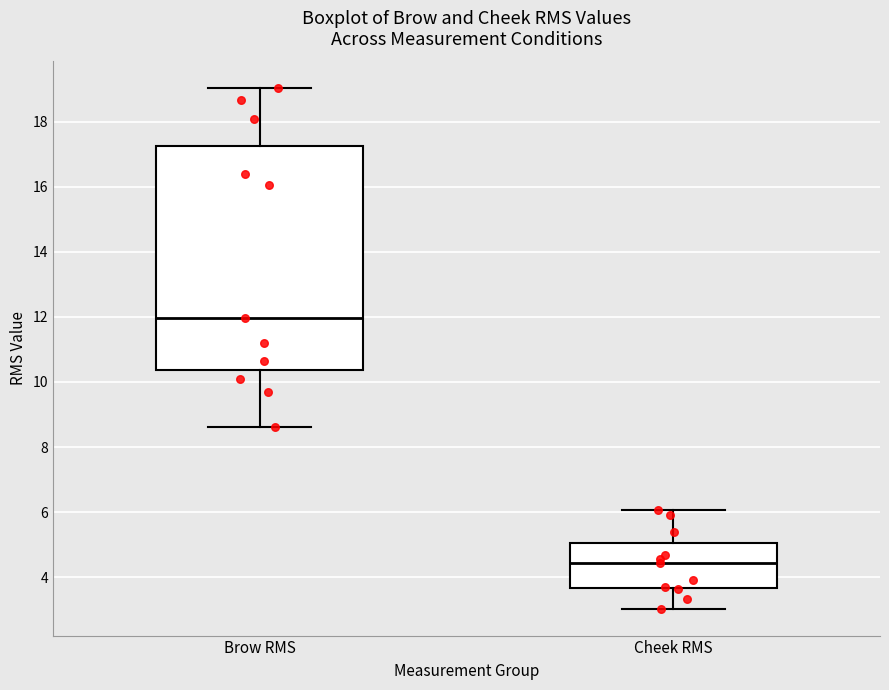

Reading left to right, read every box against the y-axis: the position of its median line, the range the box covers, and the ends of its whiskers. The values are not printed on the chart, so give them approximately, as read against the axis.

Brow RMS: median 12.0, box 10.4 to 17.2, whiskers 8.6 to 19.0
Cheek RMS: median 4.4, box 3.6 to 5.0, whiskers 3.0 to 6.0